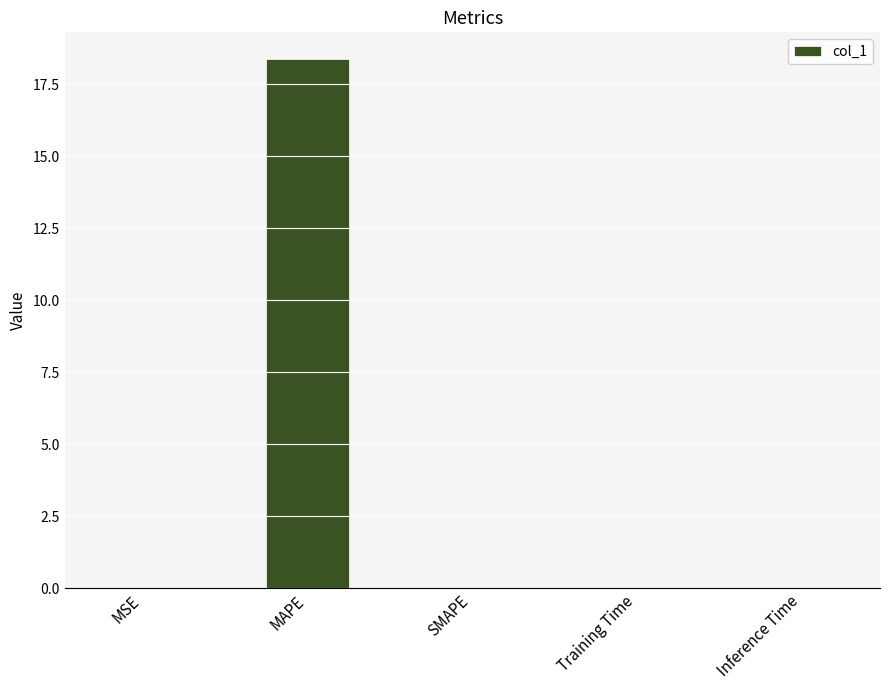

Are the bars horizontal?

No